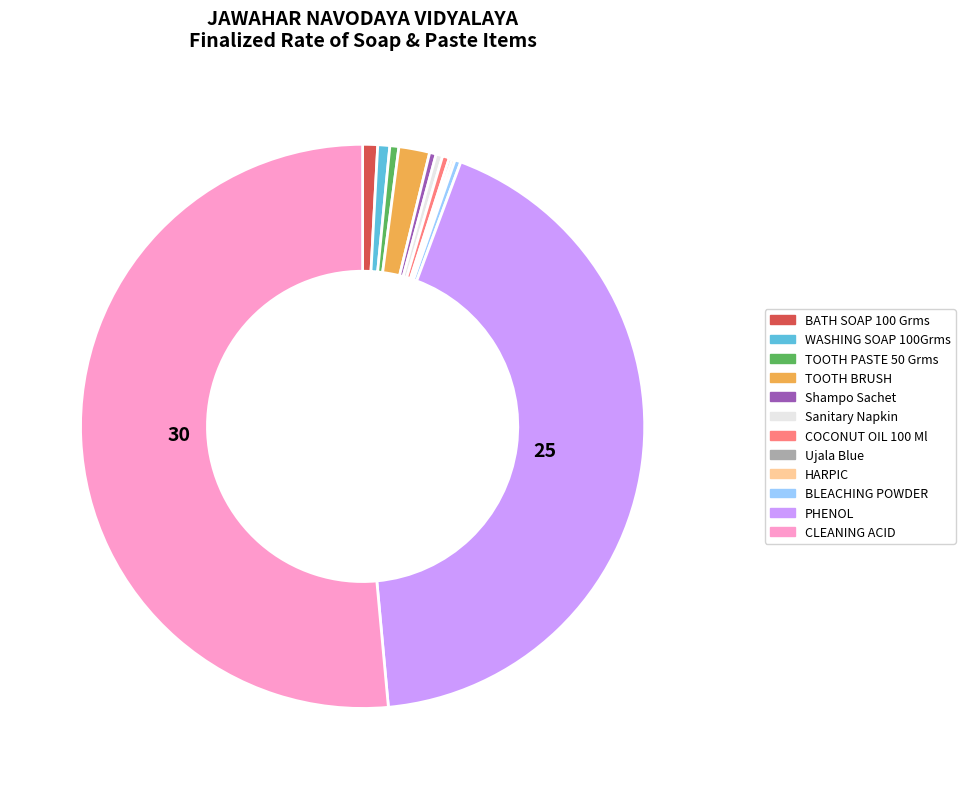

What is the ratio of the value at PHENOL to the value at TOOTH BRUSH?

24.3